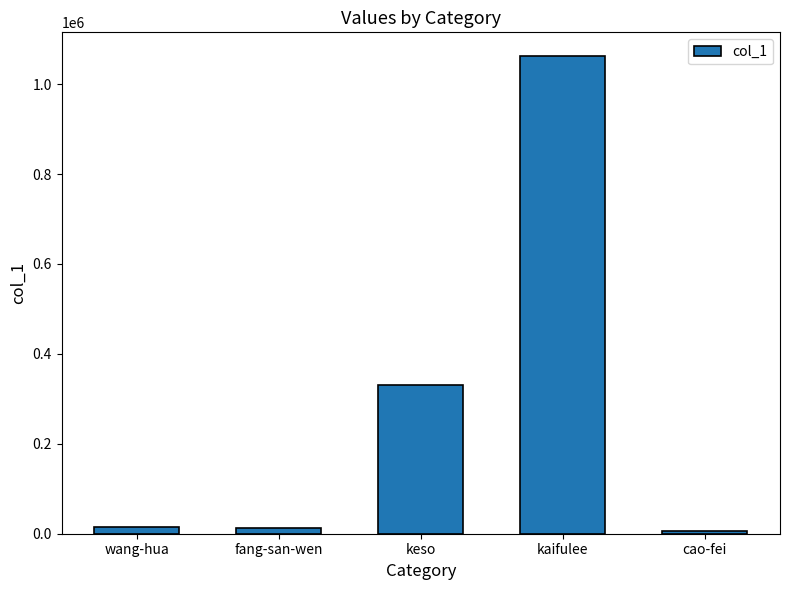

What position from the right is cao-fei?

1